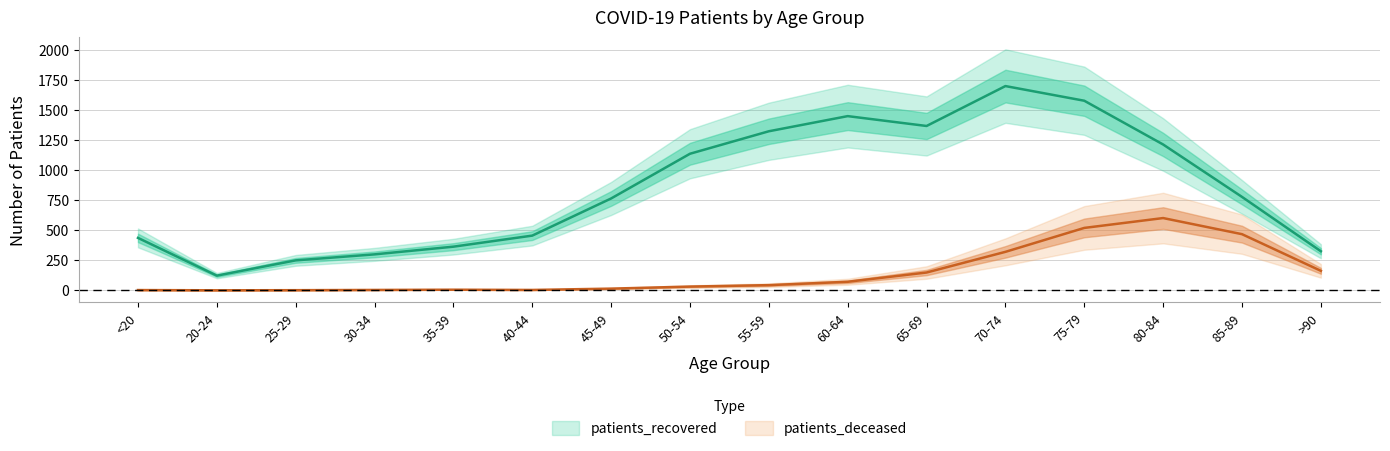

How many positive values does the patients_deceased series have?

15